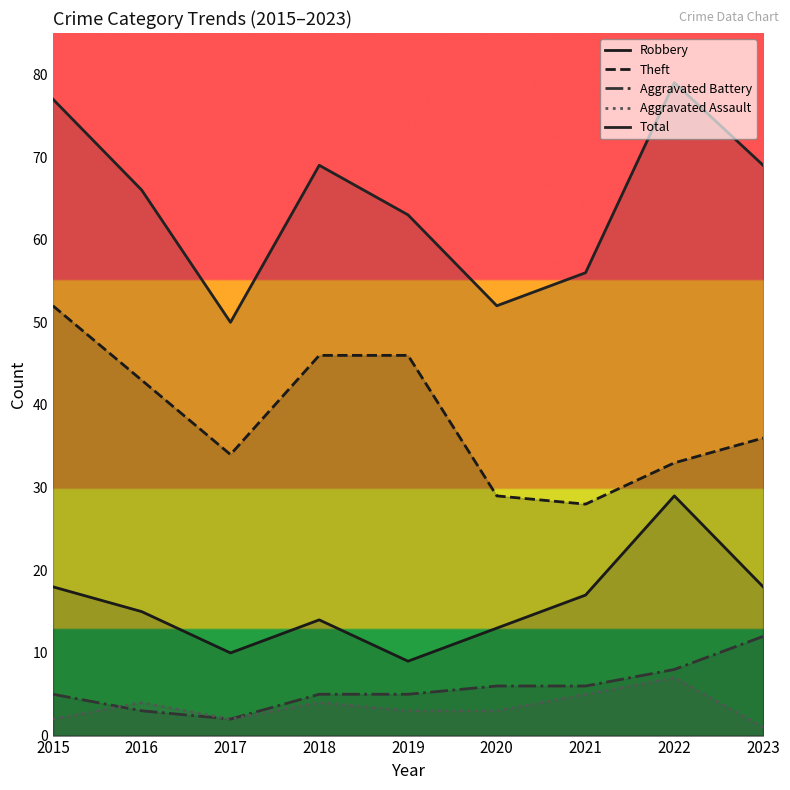

What is the average value of the Theft series?

39